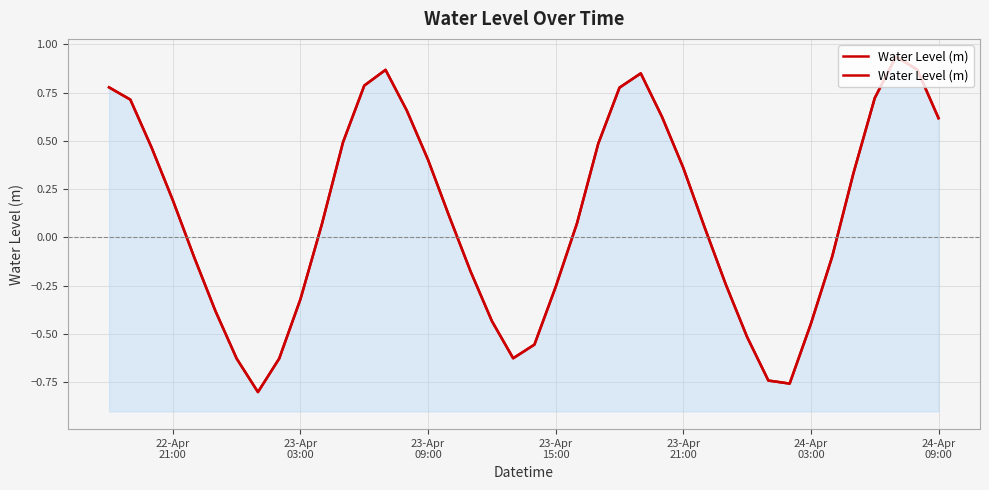

What is the smallest value displayed?

-0.8